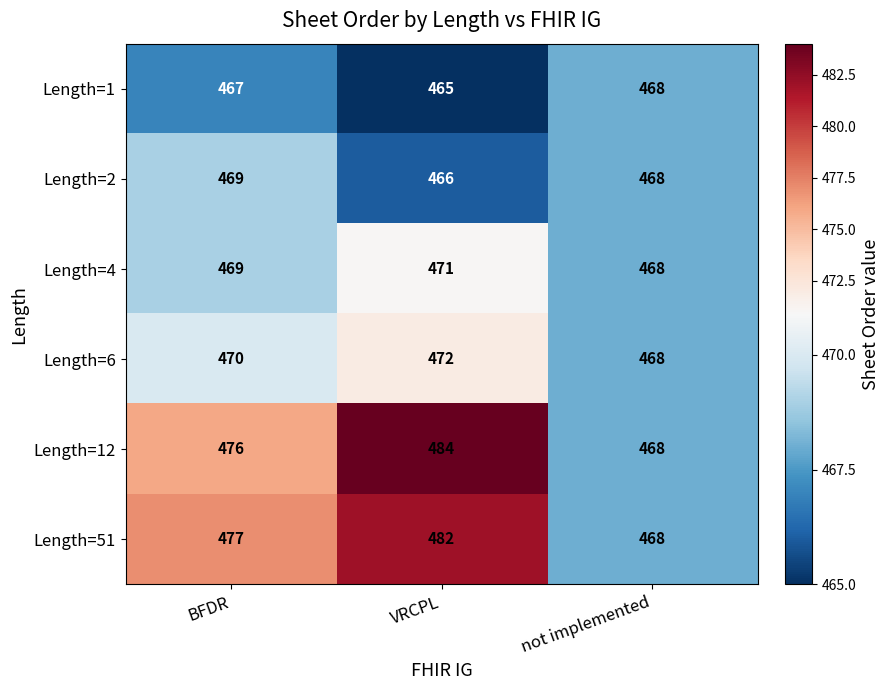

What is the average value of the Length=6 series?

470